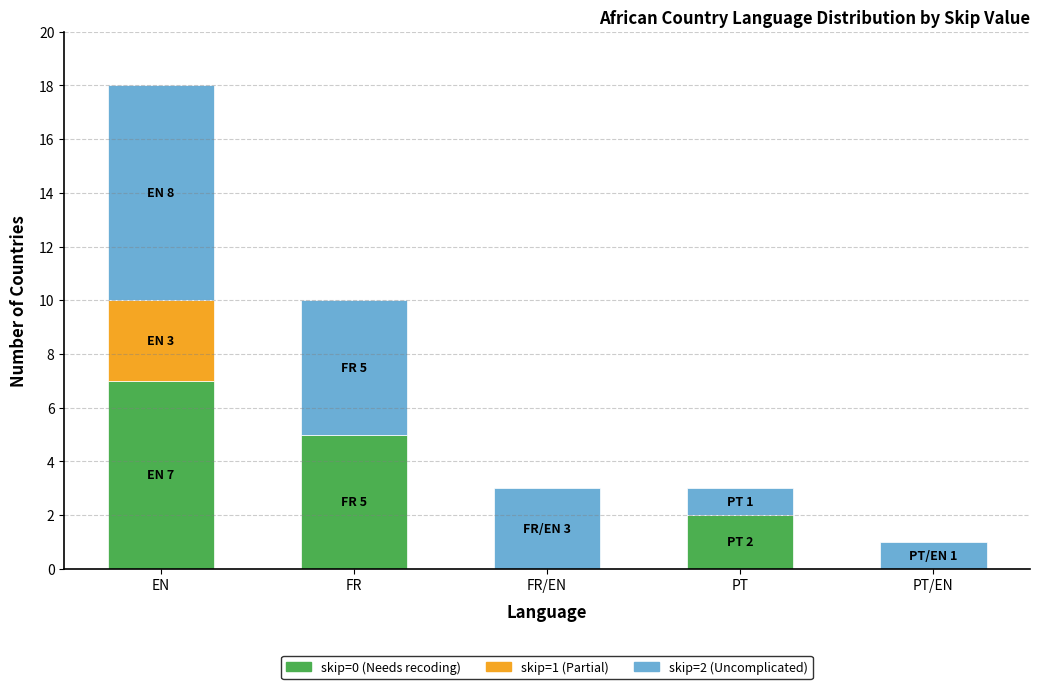

Which category has the highest value in the skip=0 (Needs recoding) series?

EN